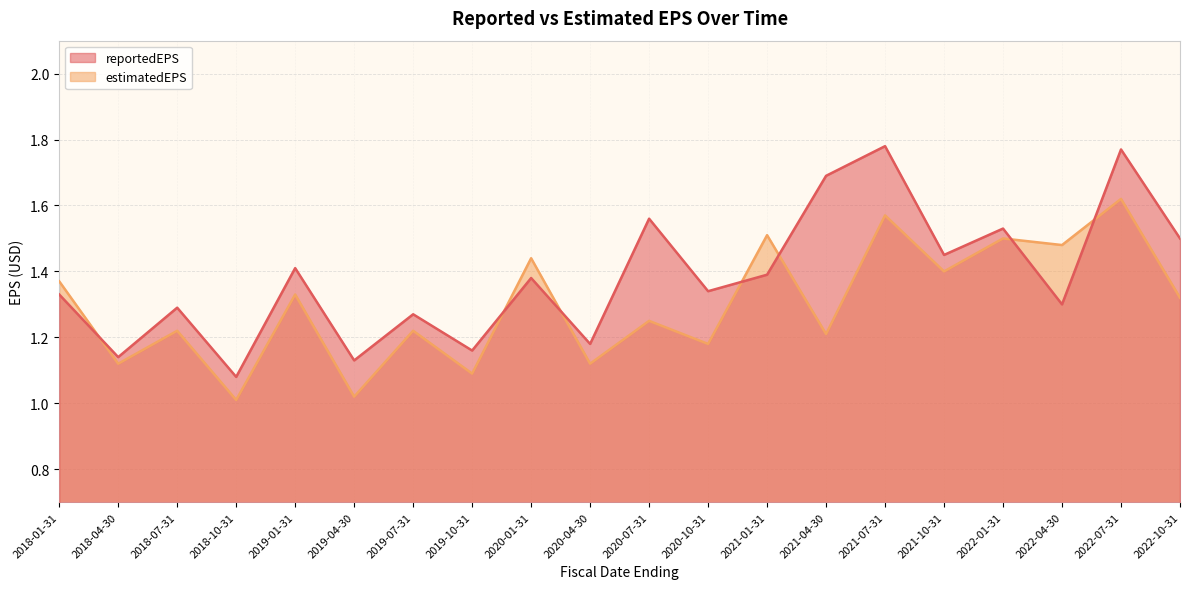

What are all the series names shown in the legend?

reportedEPS, estimatedEPS